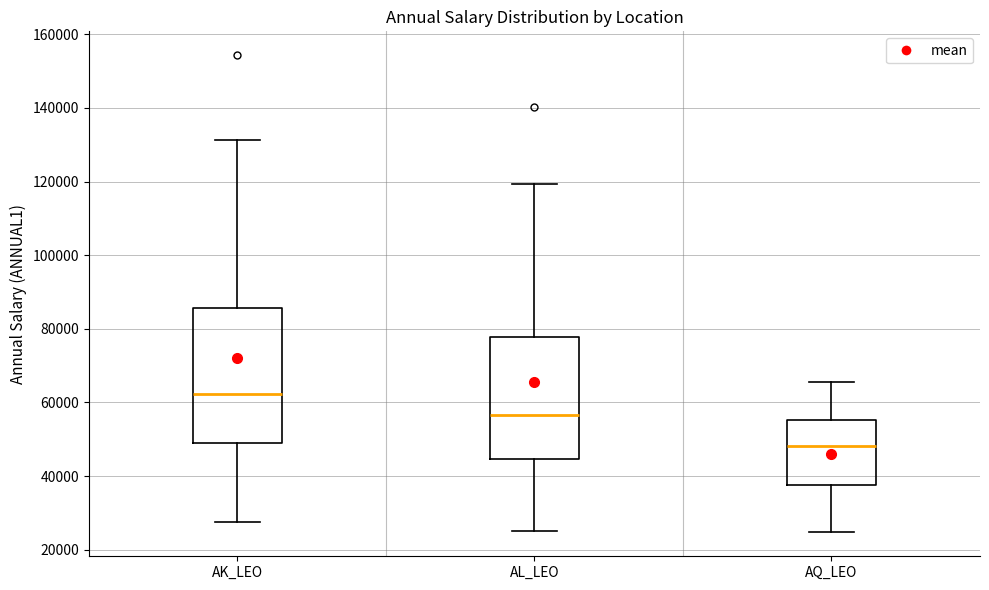

Reading left to right, read every box against the y-axis: the position of its median line, the range the box covers, and the ends of its whiskers. The values are not printed on the chart, so give them approximately, as read against the axis.

AK_LEO: median 62000, box 48000 to 86000, whiskers 28000 to 132000
AL_LEO: median 56000, box 44000 to 78000, whiskers 26000 to 120000
AQ_LEO: median 48000, box 38000 to 56000, whiskers 24000 to 66000